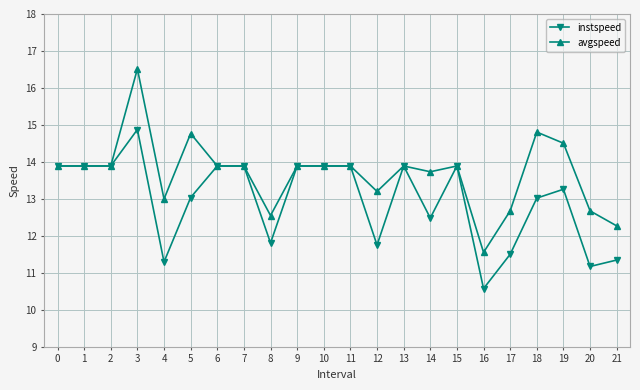

Rank the series by their average value, from lowest to highest.

instspeed, avgspeed